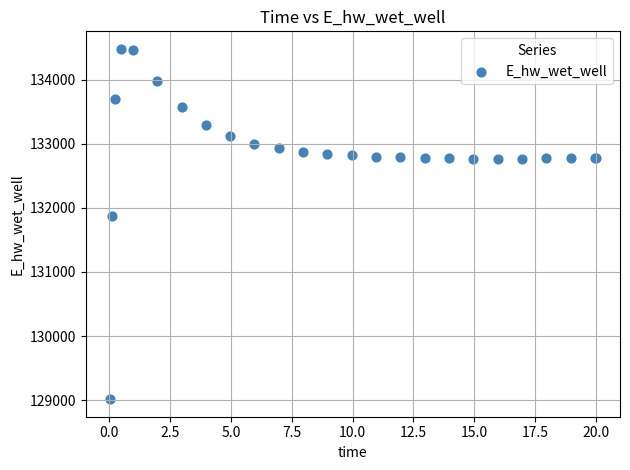

What Y value in the scatter plot is closest to 131748?

131866.6